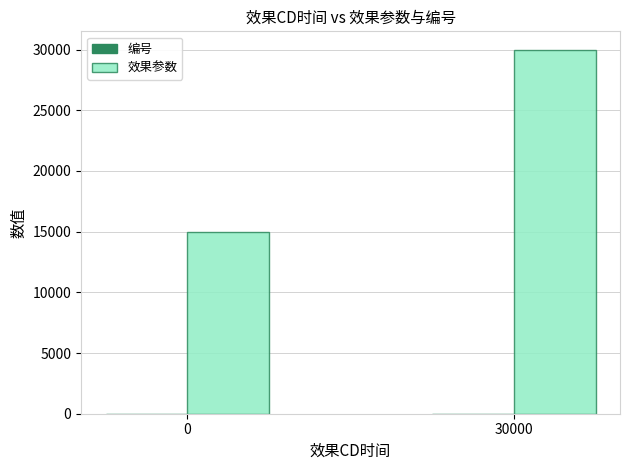

Which category has the highest value in the 效果参数 series?

30000